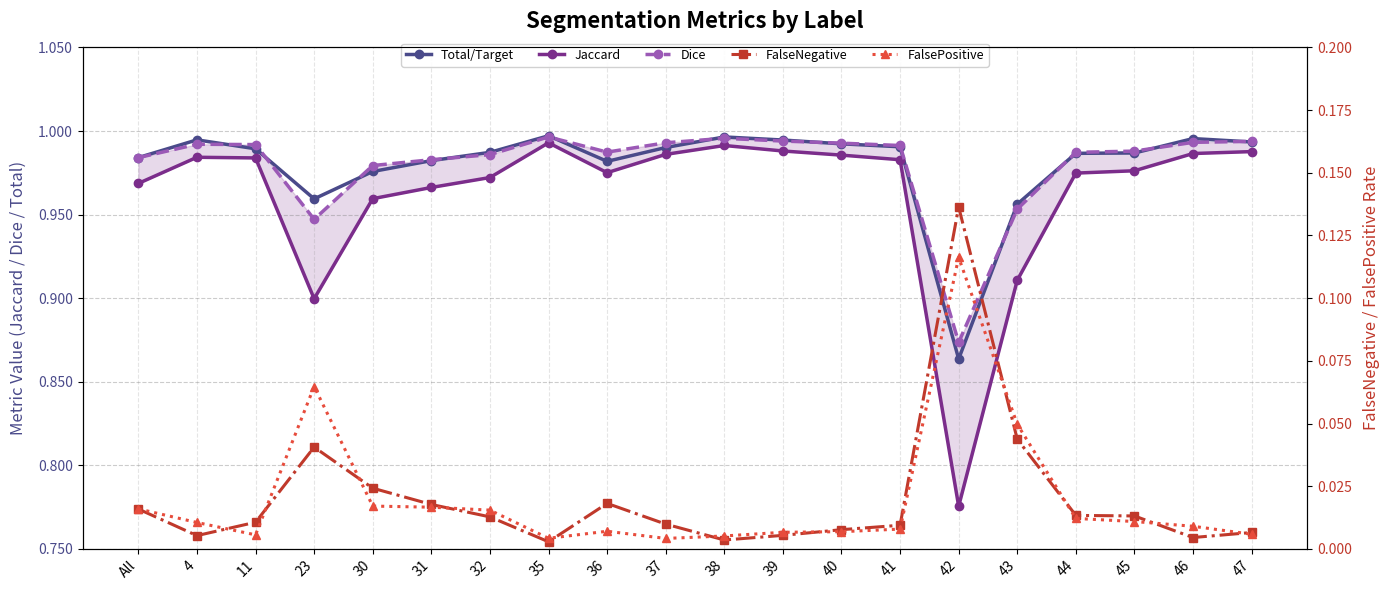

What is the minimum value for Jaccard?

0.8